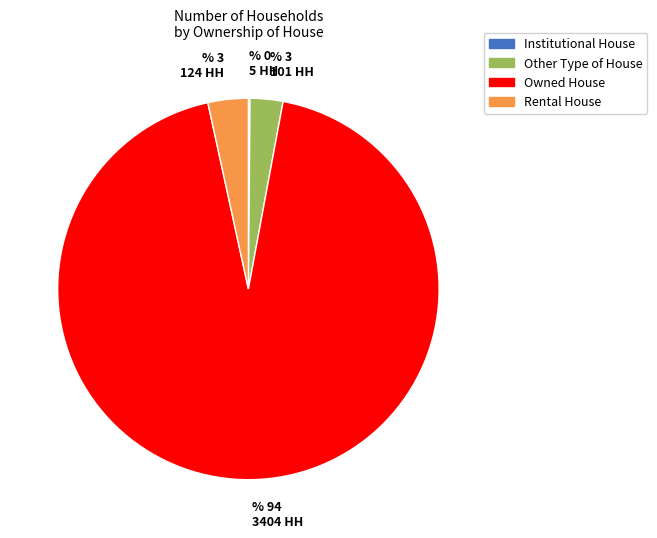

Which slice is the largest?

Owned House